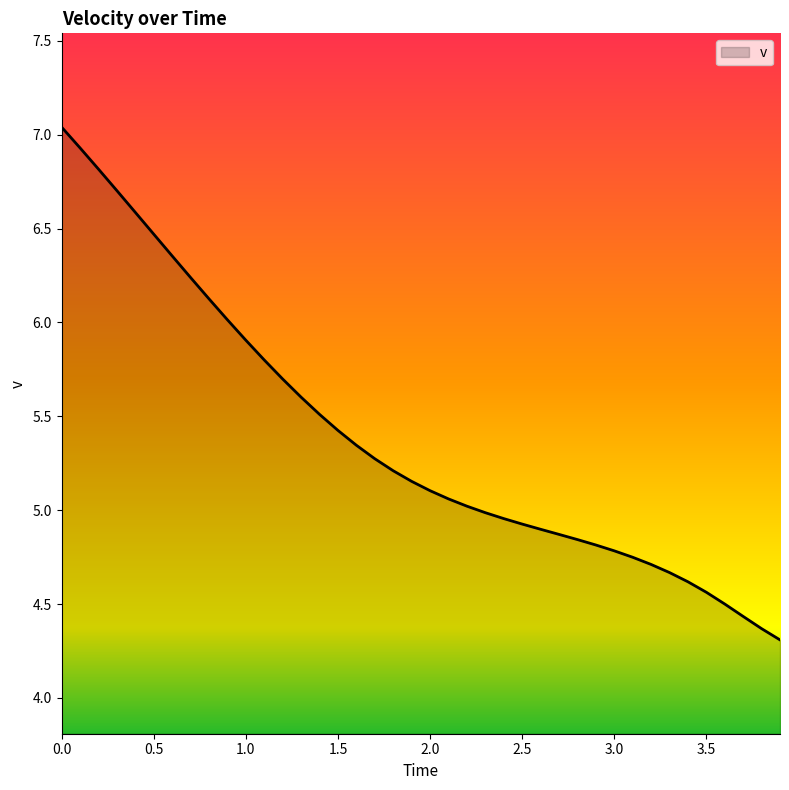

What is the smallest value displayed?

4.3